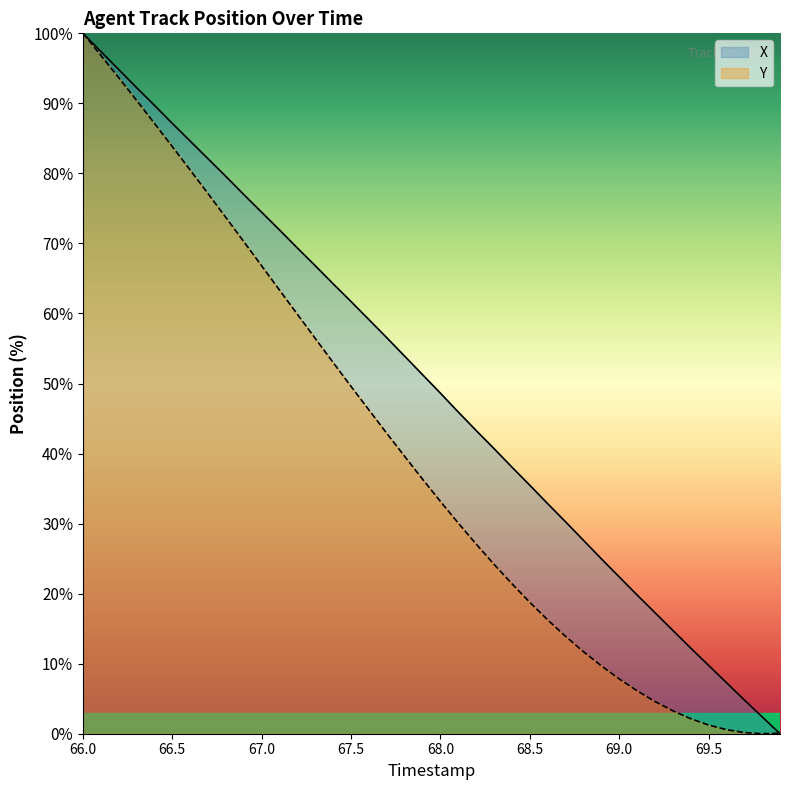

True or false: X and Y intersect in this chart.

True